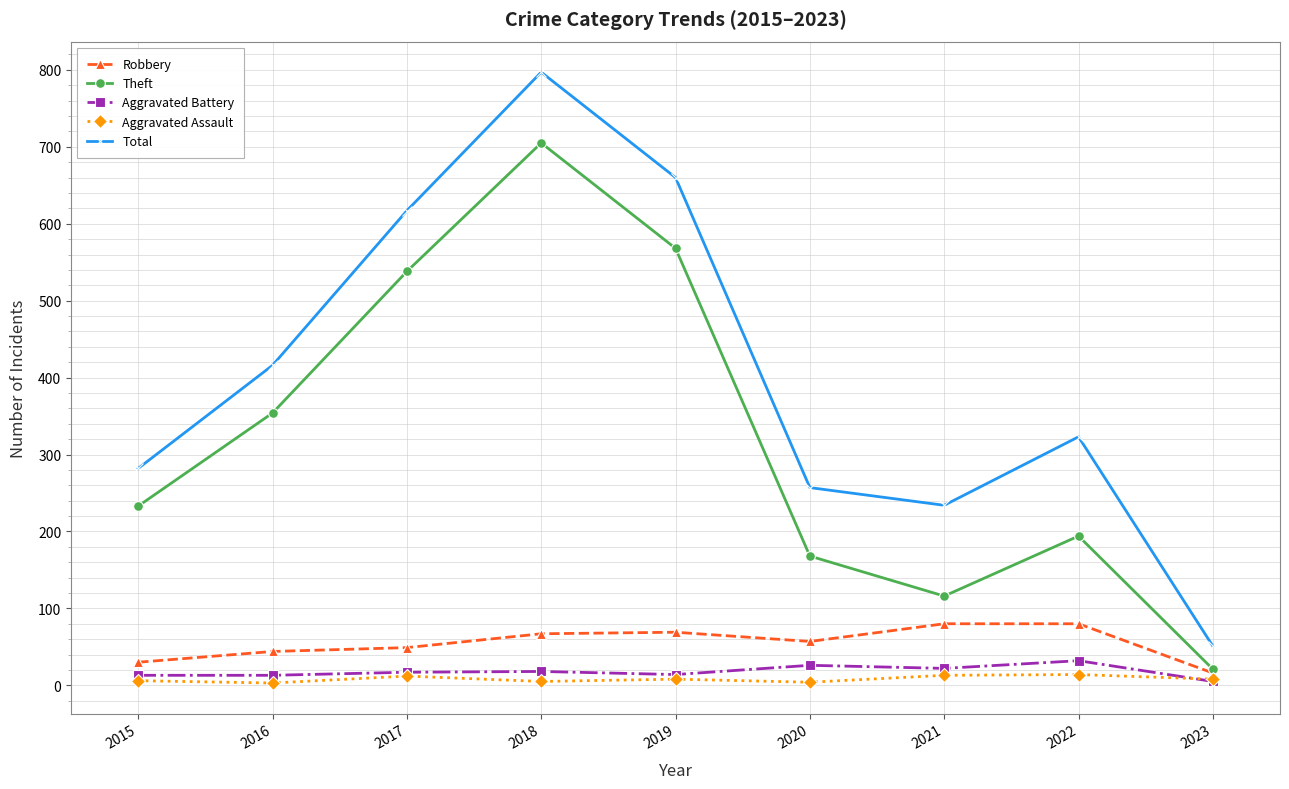

How many series are shown in this chart?

5